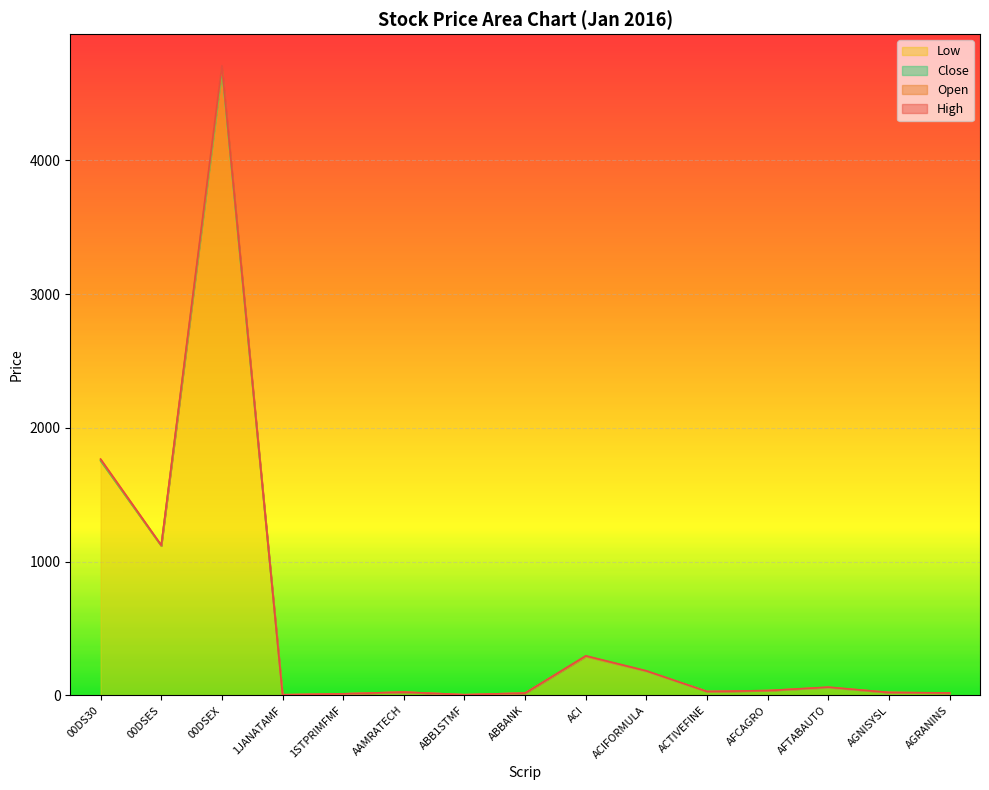

Which category has the lowest value across all series?

1JANATAMF